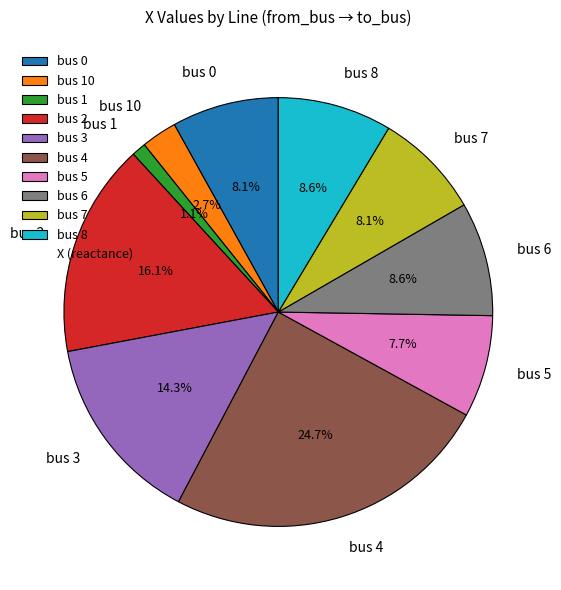

Does bus 10 account for over 50% of the chart?

No